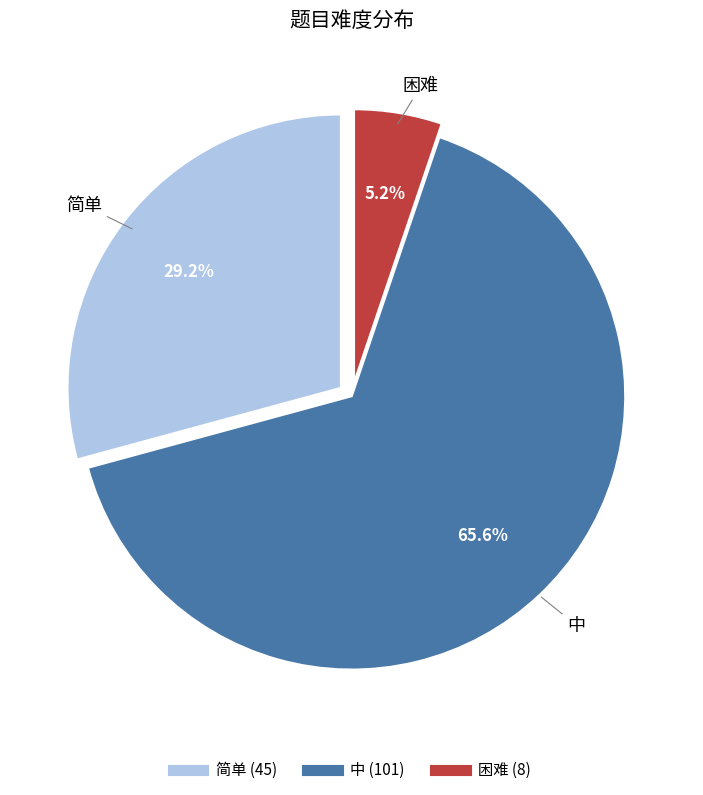

How many segments does this pie chart have?

3